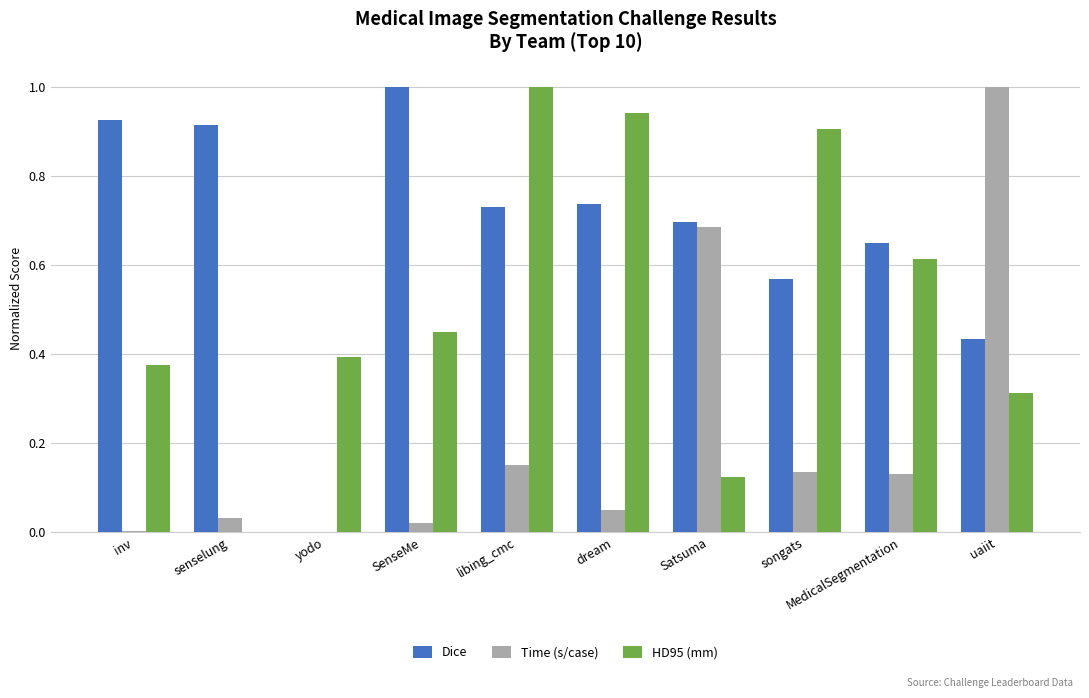

What is the greatest value displayed?

1.0